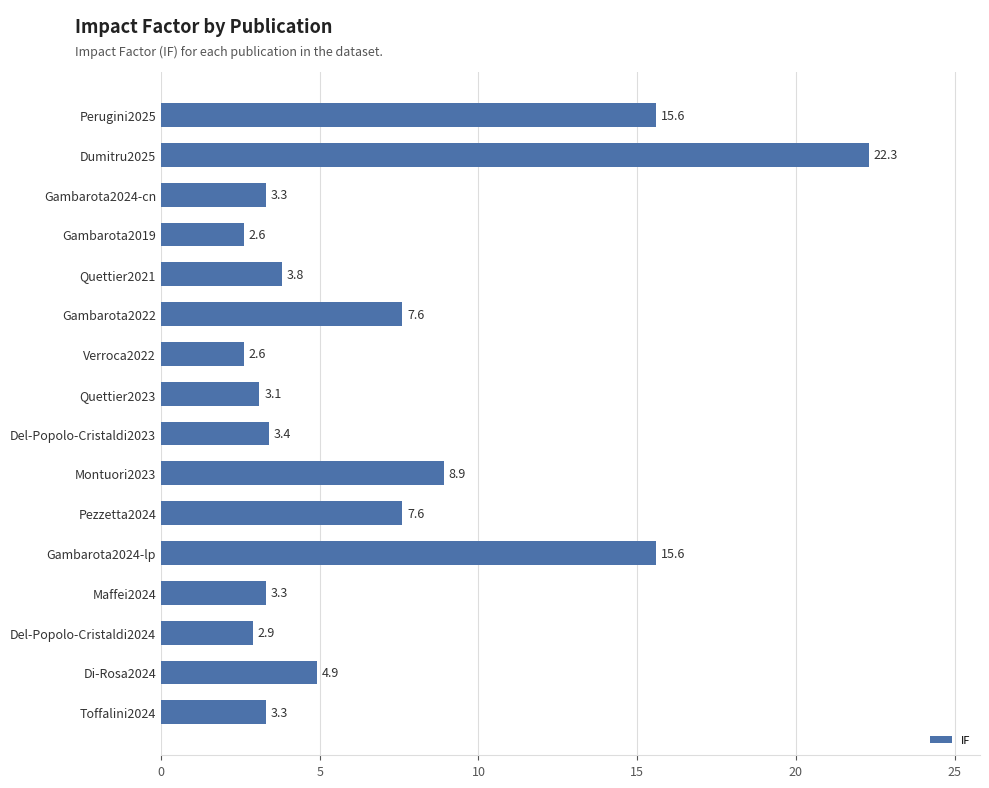

What is the smallest value displayed?

2.6